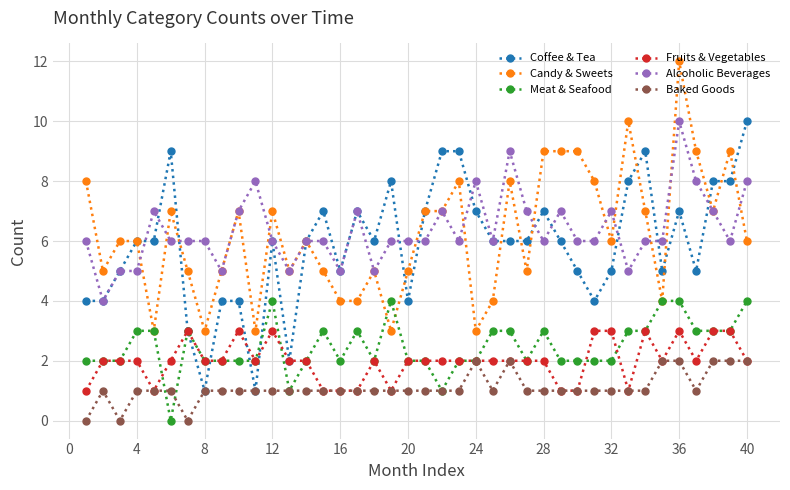

At how many categories does at least one series exceed 2?

40